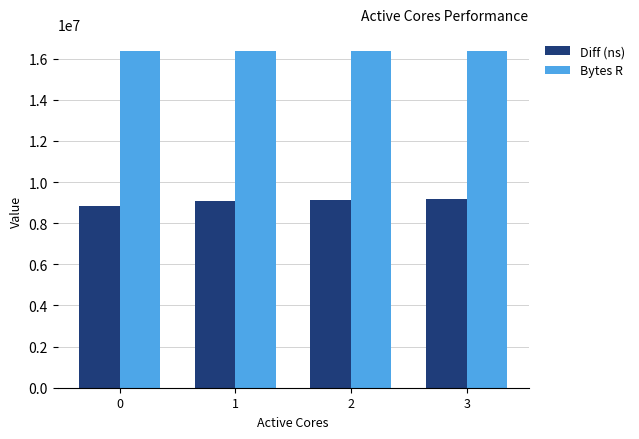

What is the value of the Diff (ns) bar at the 2nd from the left?

9061236